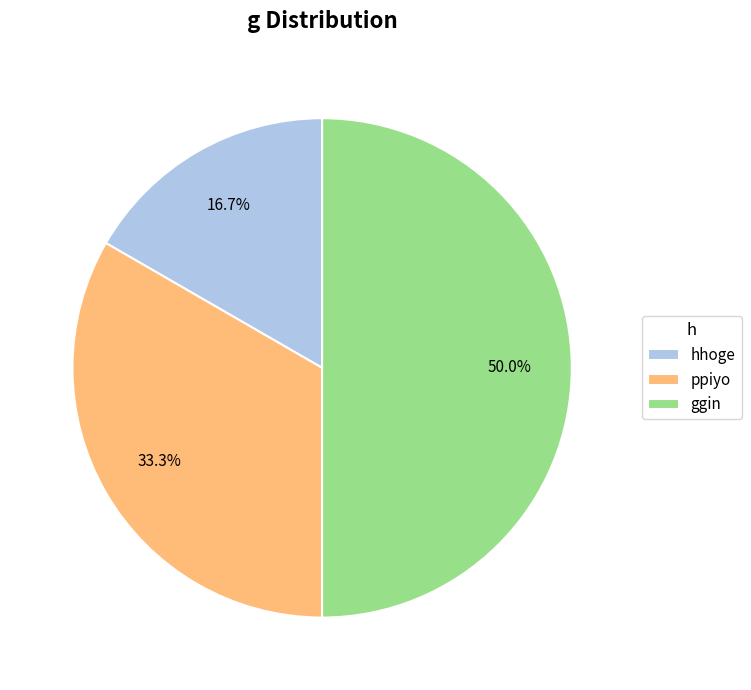

Rank the categories by value from lowest to highest.

hhoge, ppiyo, ggin